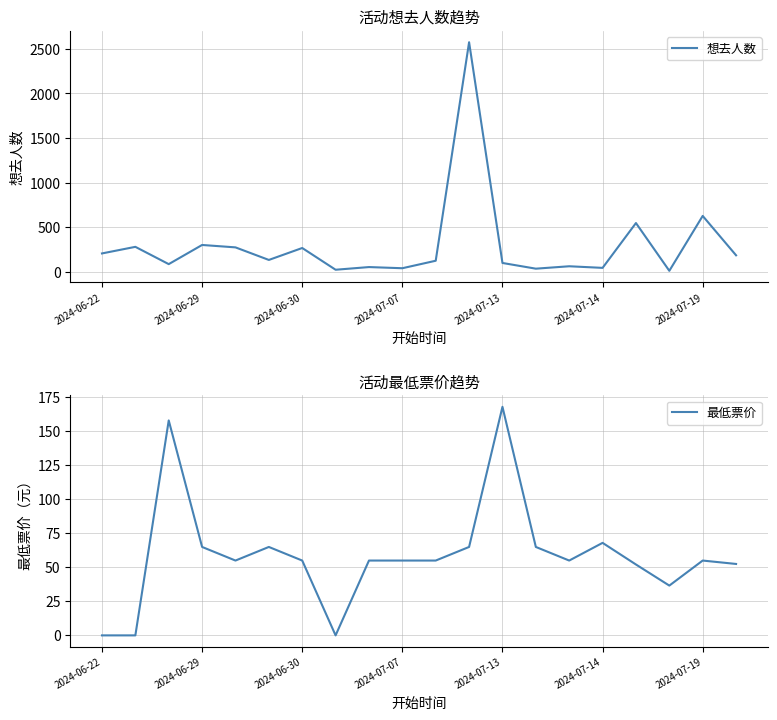

Where is 想去人数 nearest to the value 1292?

2024-07-19